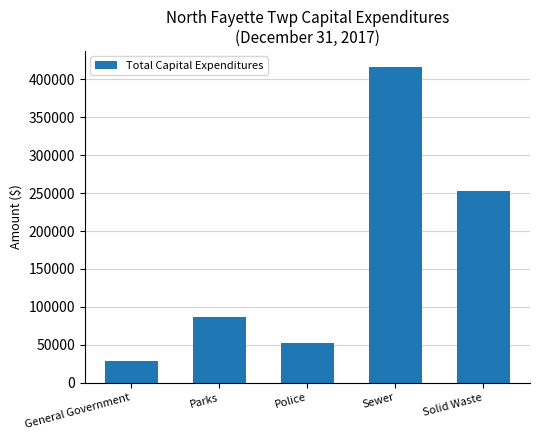

What is the label of the 5th bar from the left?

Solid Waste